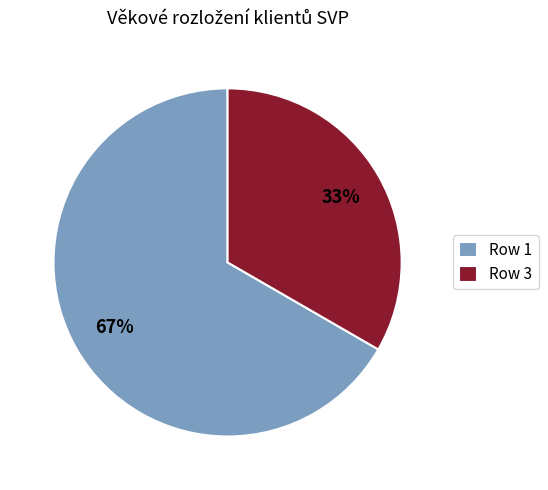

True or false: Row 3 accounts for 42% of the total.

False